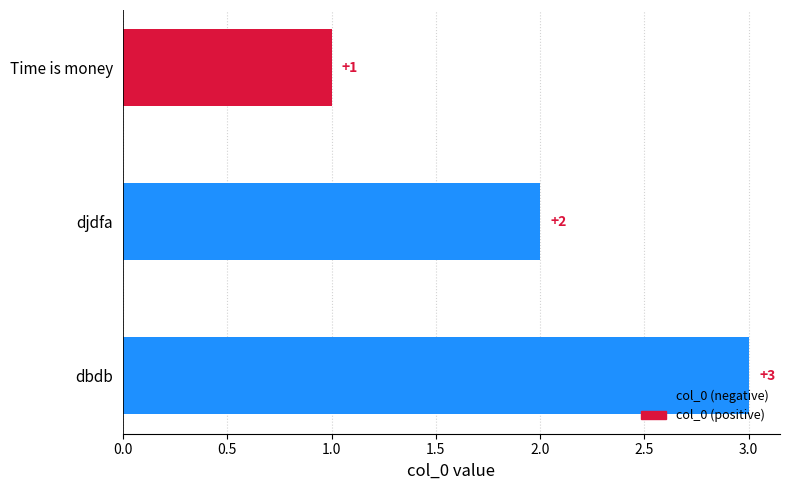

List the labels in order of value, smallest first.

Time is money, djdfa, dbdb